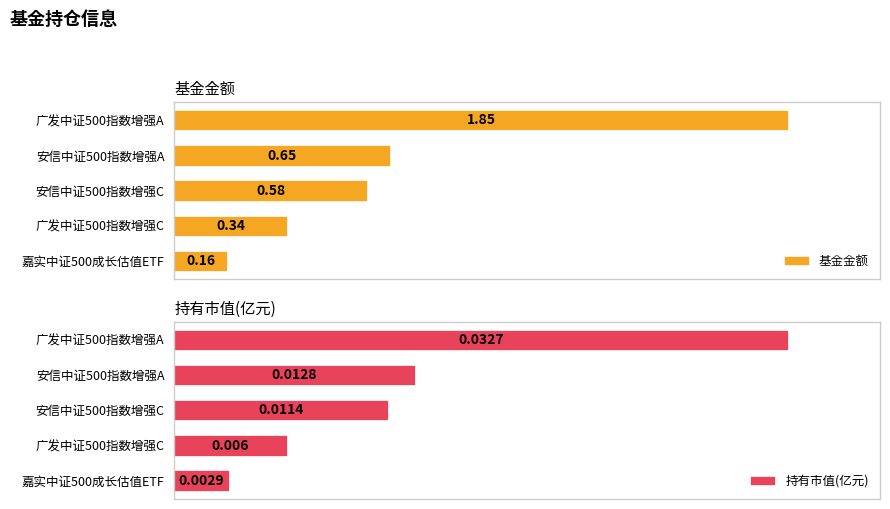

What are all the series names shown in the legend?

基金金额, 持有市值(亿元)